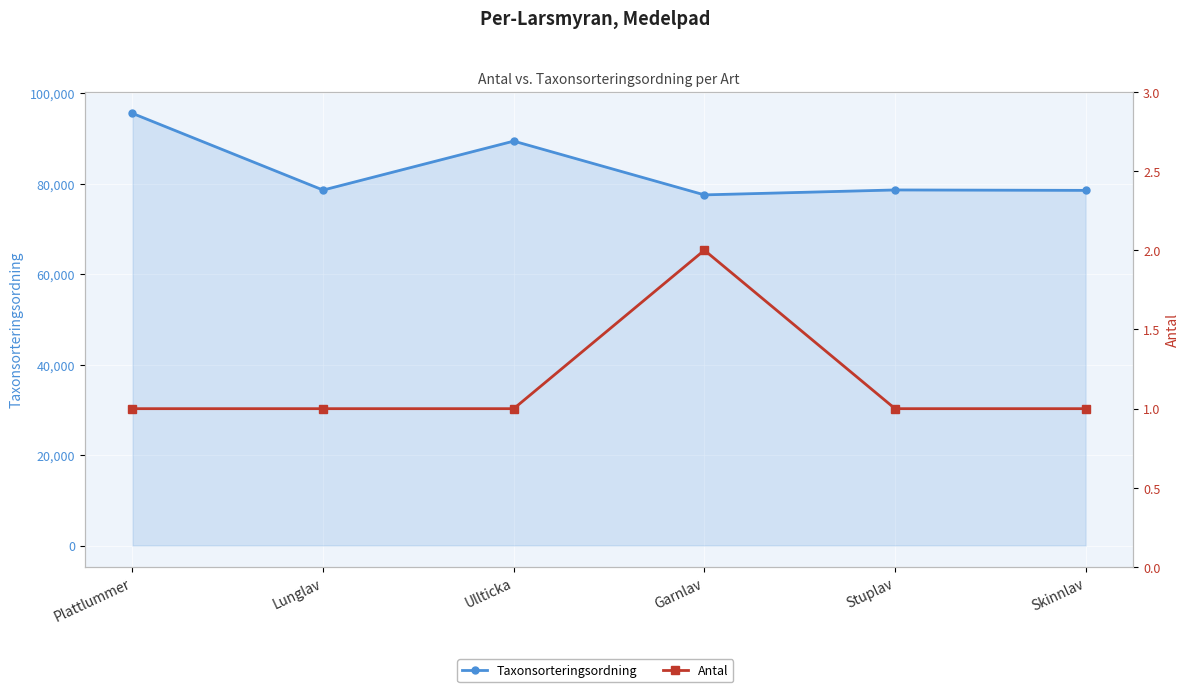

List the series in order of their peak value, highest first.

Taxonsorteringsordning, Antal